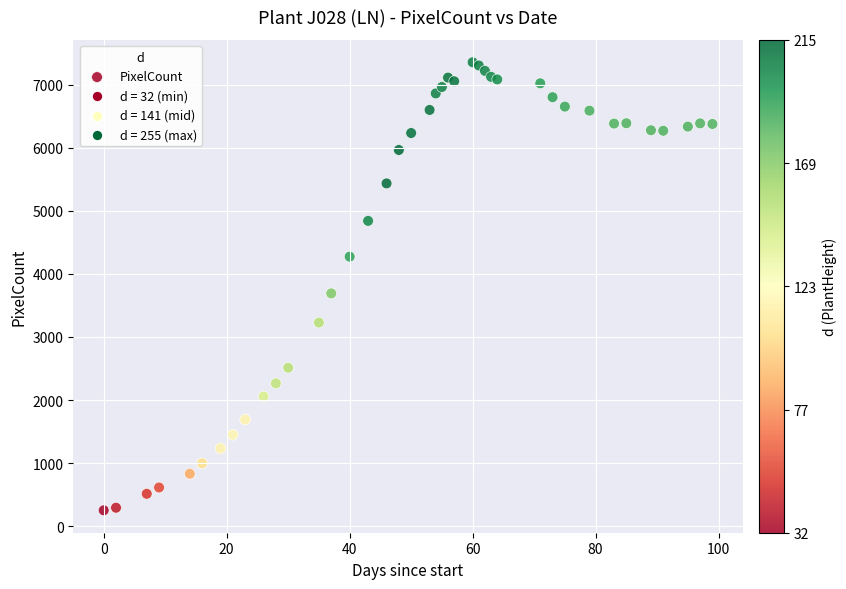

What Y value in the scatter plot is closest to 3803?

3691